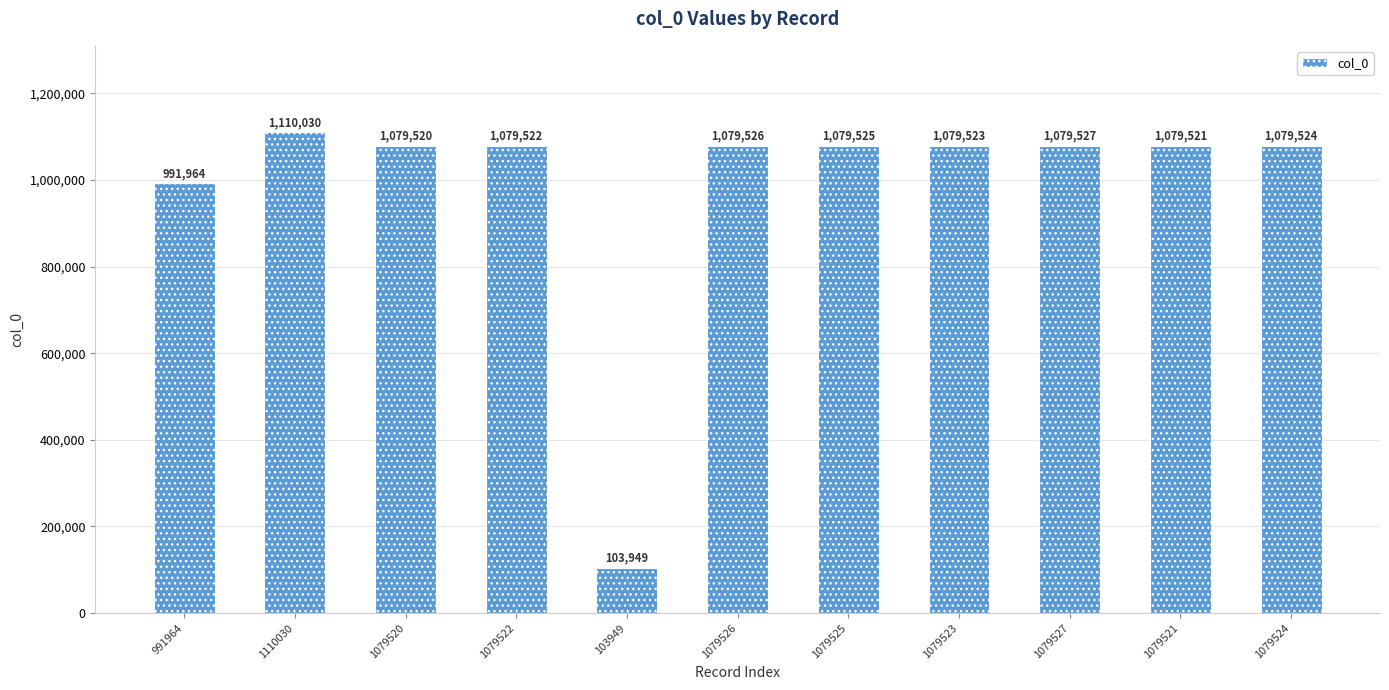

Reading right to left, what are all the values shown in this chart?

1079524=1079524	1079521=1079521	1079527=1079527	1079523=1079523	1079525=1079525	1079526=1079526	103949=103949	1079522=1079522	1079520=1079520	1110030=1110030	991964=991964